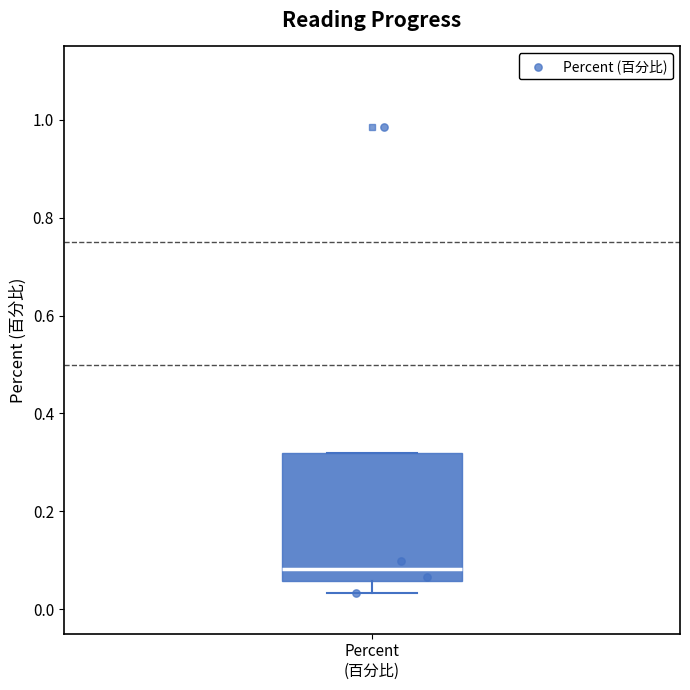

Where does the lower whisker of the box for Percent (百分比) end on the y-axis? The values are not printed on the chart, so give them approximately, as read against the axis.

0.04